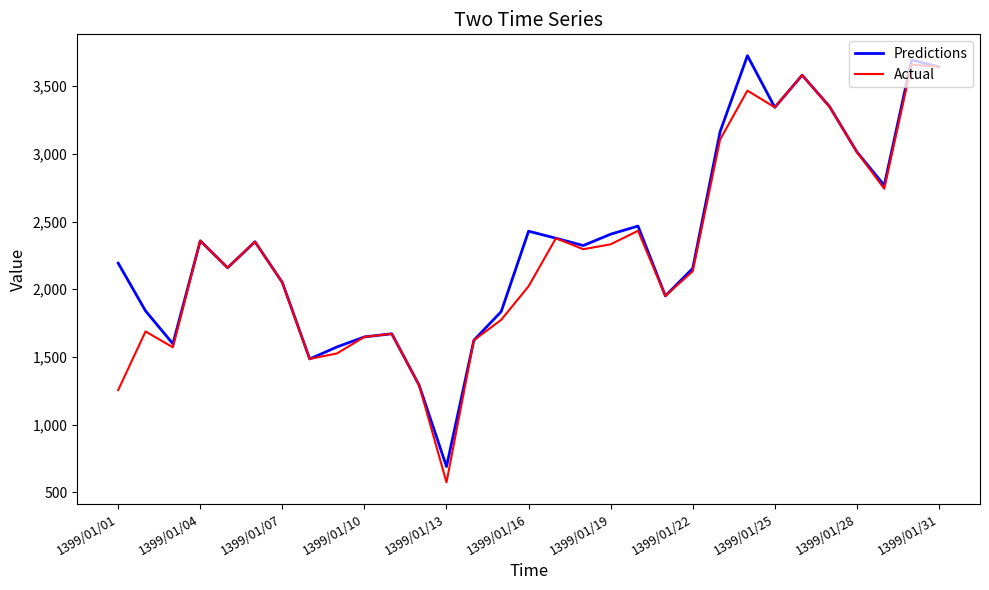

What is the smallest value displayed?

573